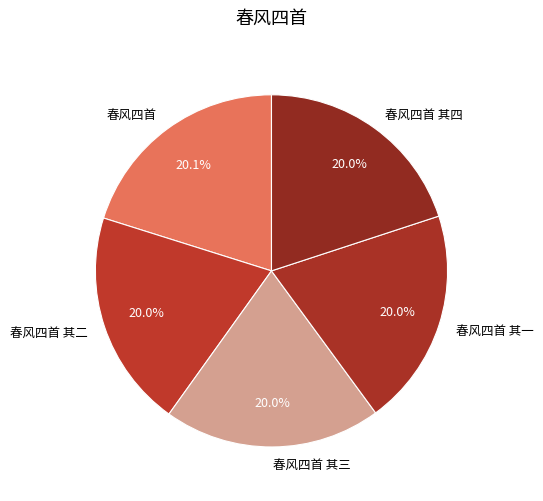

Is there a majority slice in this chart?

No